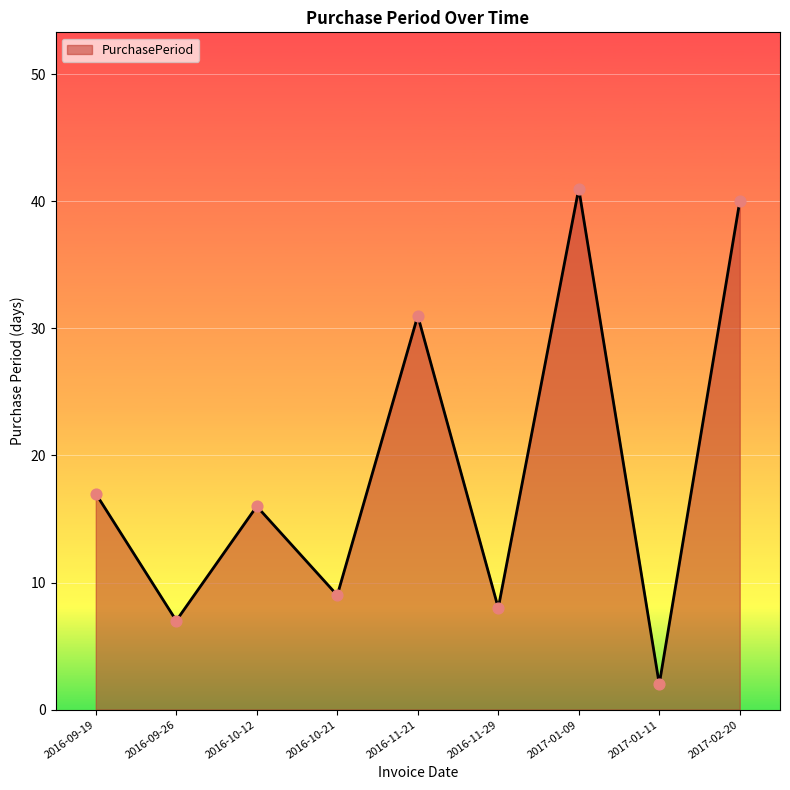

What is the ratio of the value at 2017-01-11 to the value at 2016-10-12?

0.1